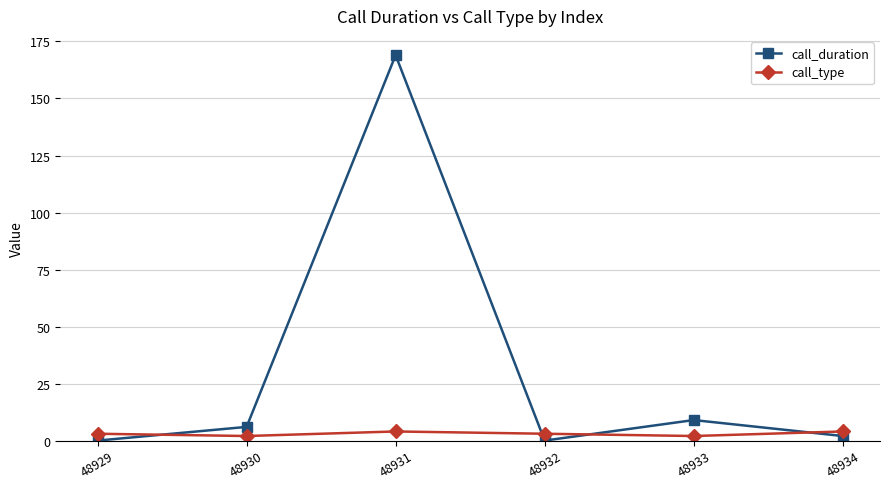

At which label does call_duration reach its peak?

48931